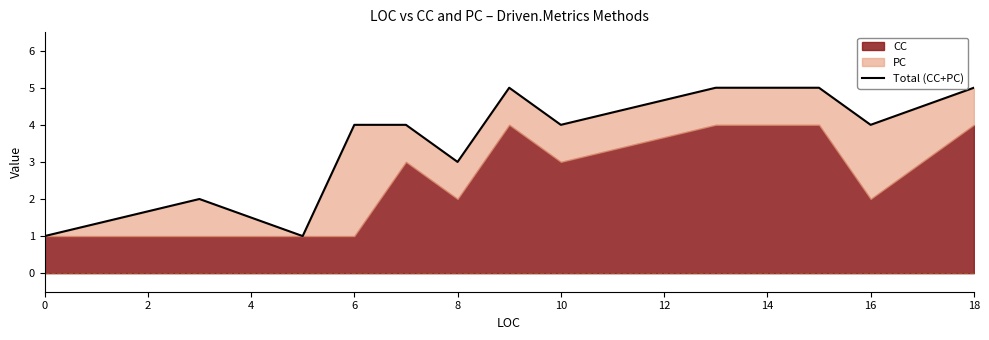

The chart shows a value of 3 at 8. True or false?

True